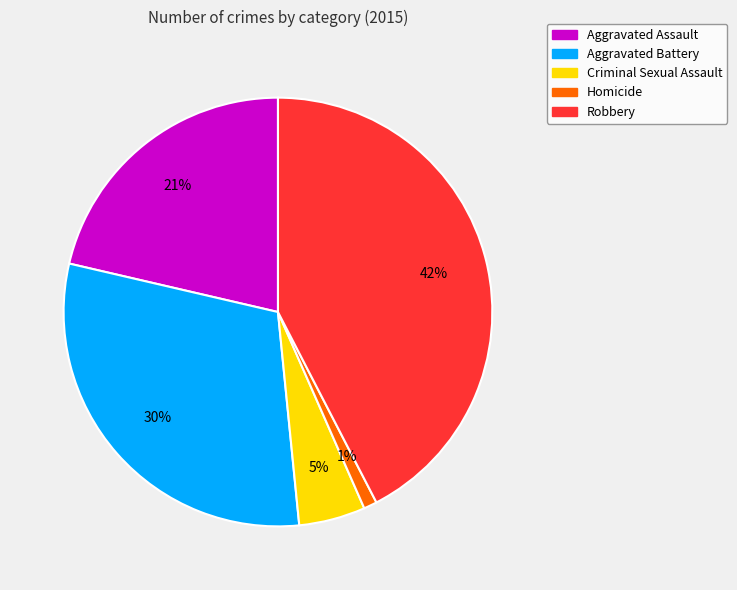

What percentage is the Homicide slice, to the nearest percent?

1%